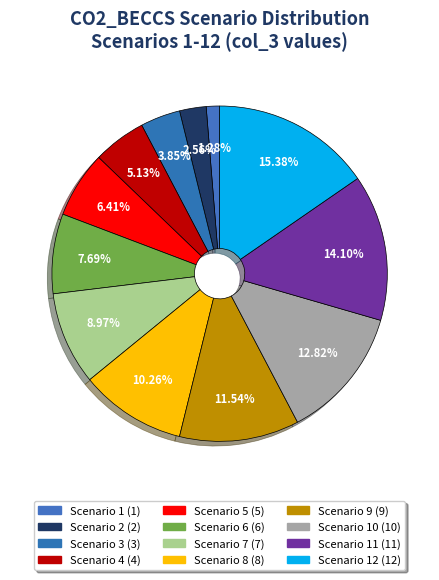

How many slices are in this pie chart?

12